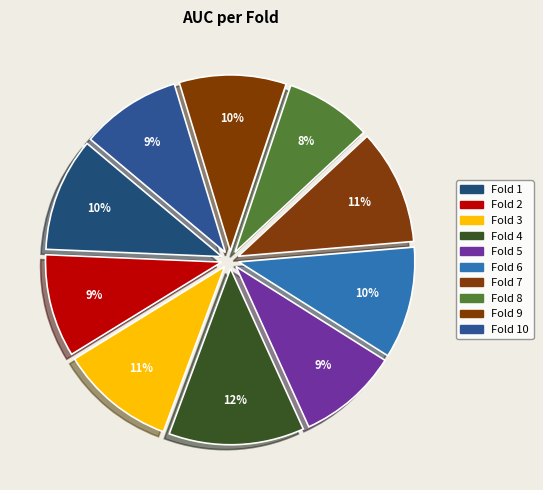

To the nearest percent, what is the average slice percentage?

10%